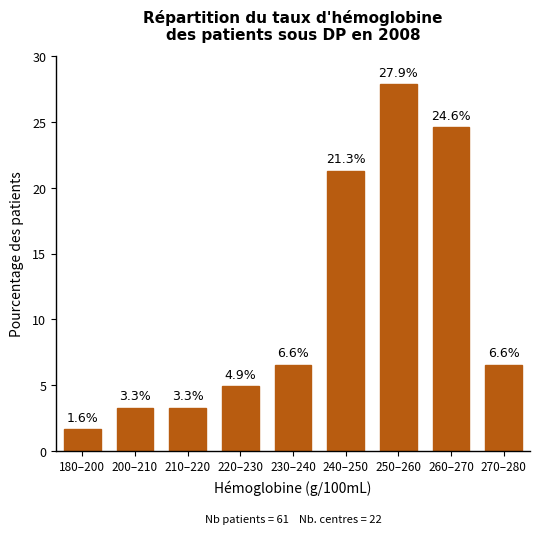

Reading left to right, transcribe all the data shown in this chart.

180–200=1.6	200–210=3.3	210–220=3.3	220–230=4.9	230–240=6.6	240–250=21.3	250–260=27.9	260–270=24.6	270–280=6.6